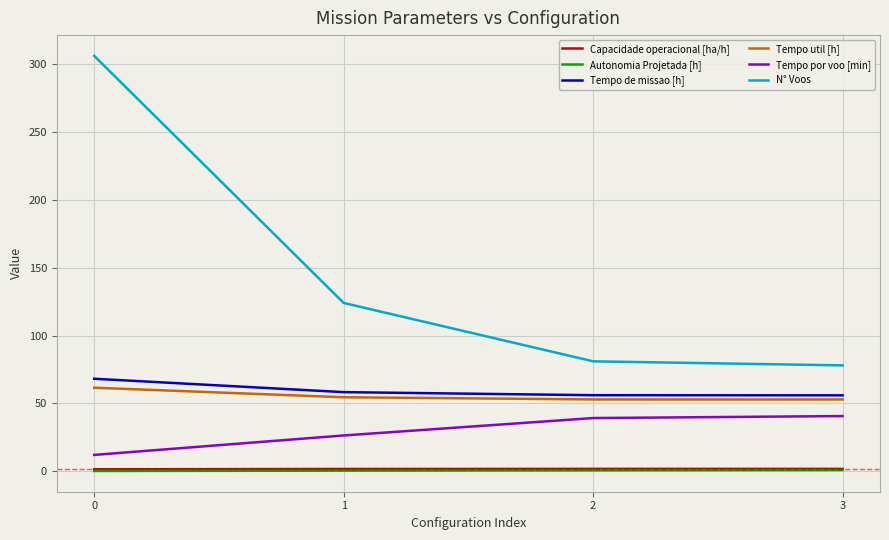

True or false: Autonomia Projetada [h] and Tempo de missao [h] intersect in this chart.

False